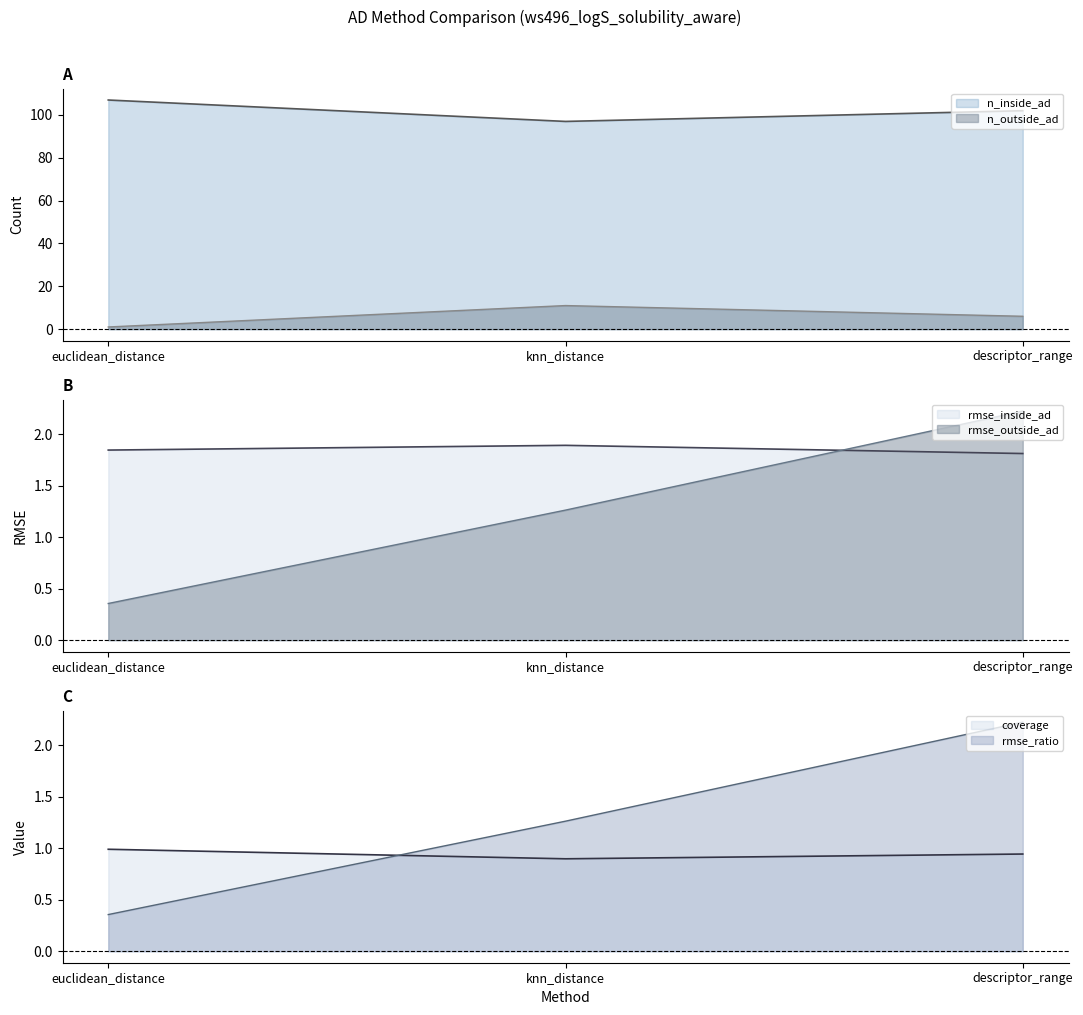

Which series has the largest range (max minus min)?

n_inside_ad